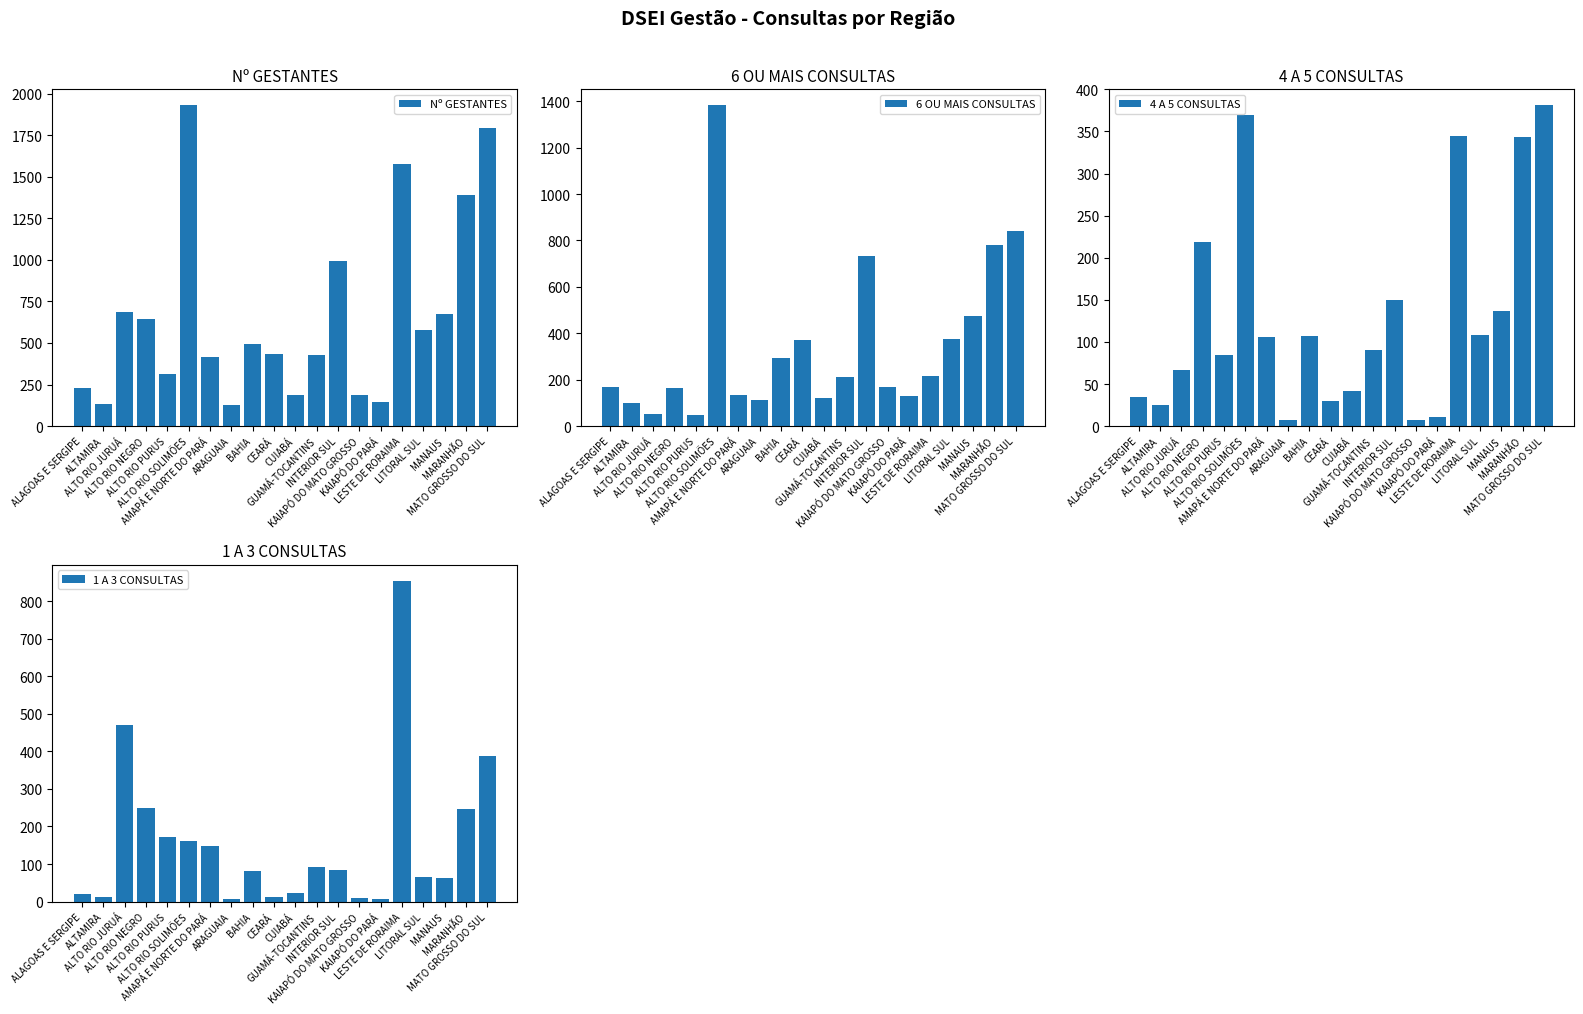

Does the chart contain any negative values?

No